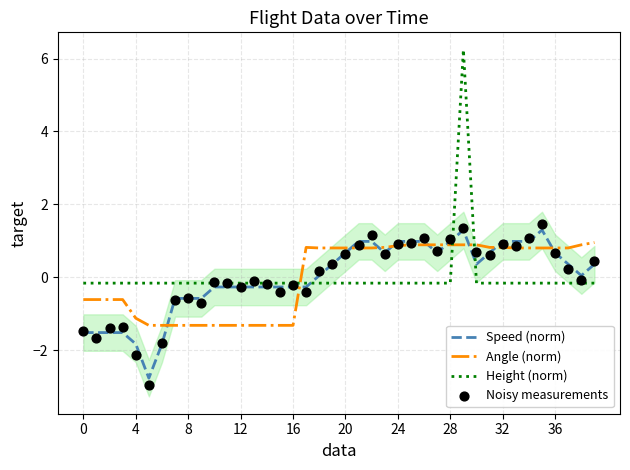

Which series contains the highest Y value?

Height (norm)